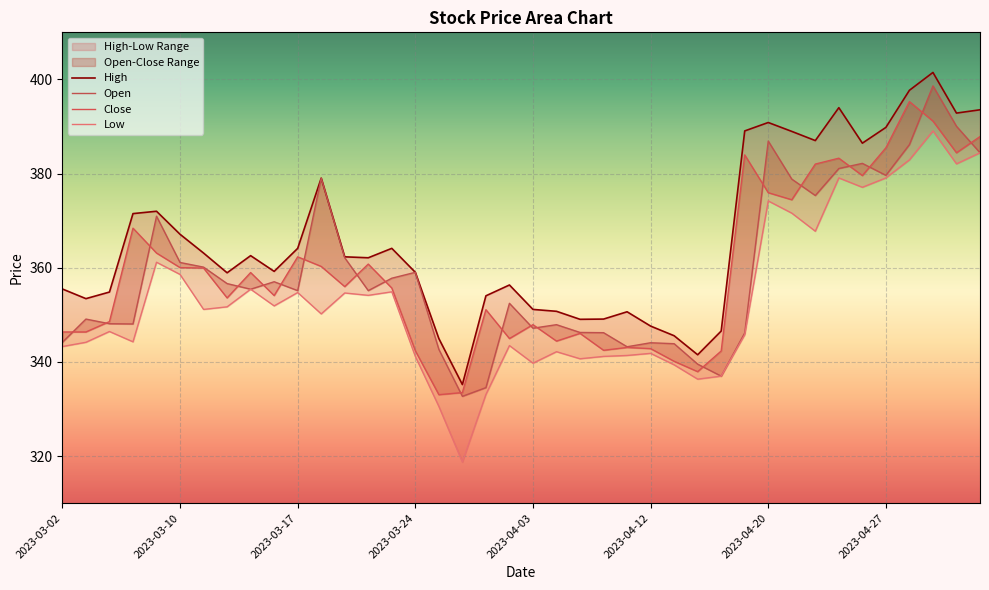

What is the label of the 25th point from the right?

2023-03-24